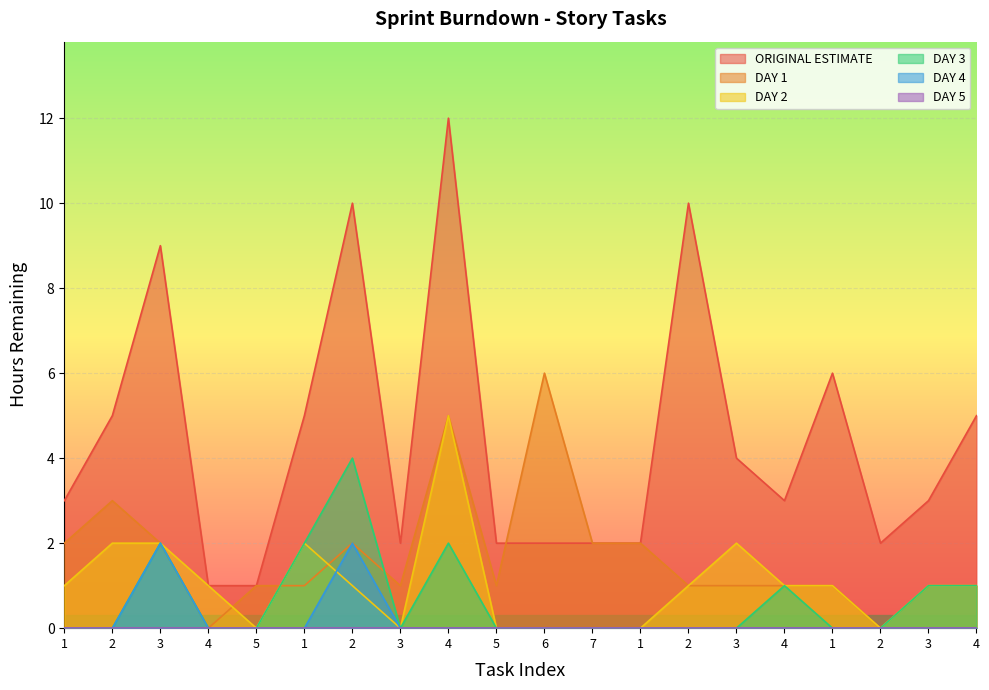

What is the average value of the DAY 2 series?

1